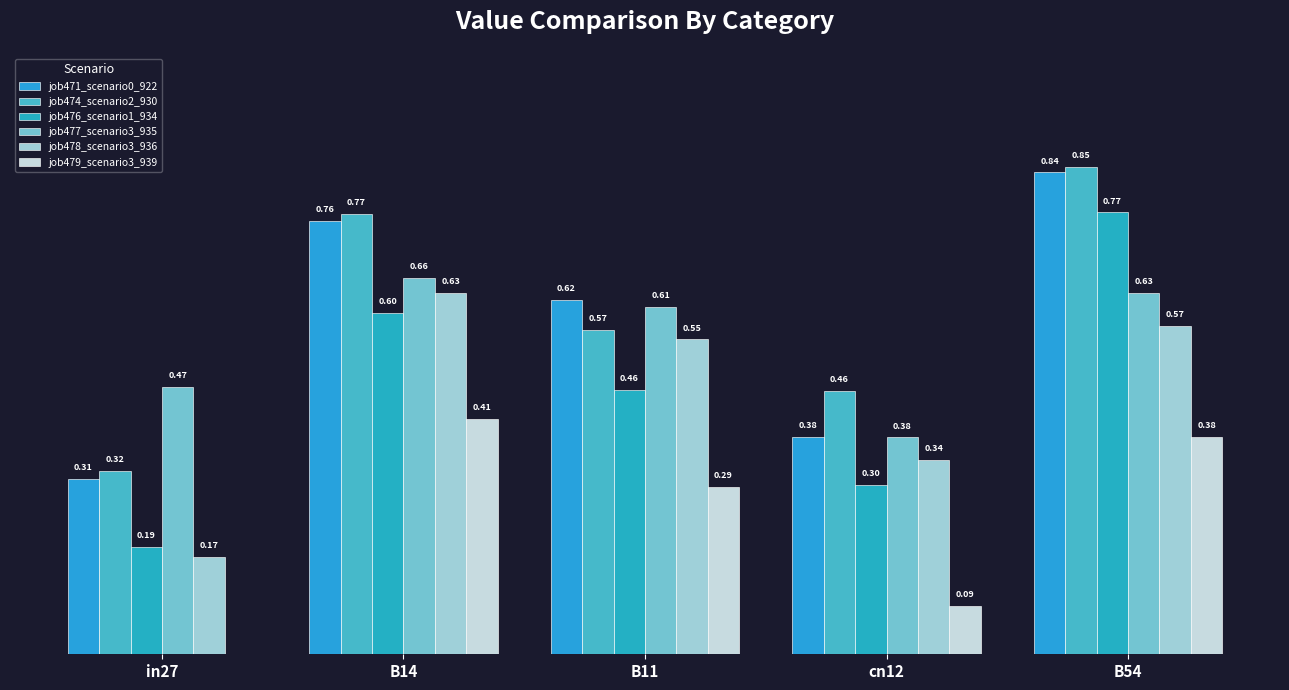

Rank the categories by job479_scenario3_939 value from highest to lowest.

B14, B54, B11, cn12, in27